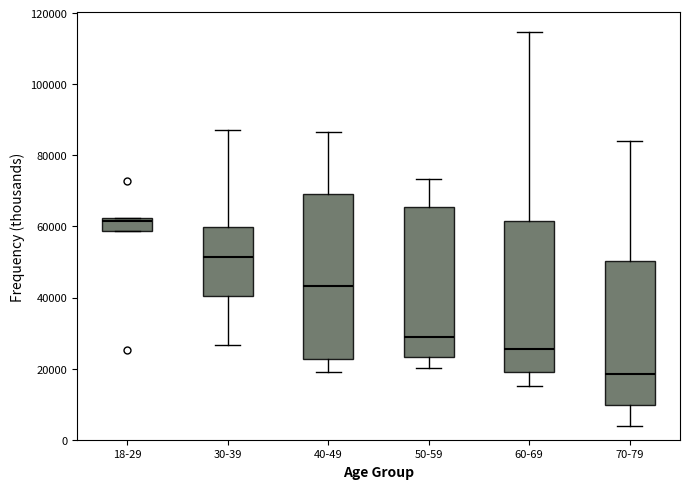

Reading left to right, transcribe this box plot: for each box, give where its median line is, the range the box spans, and where its two whiskers end, as read against the y-axis. The values are not printed on the chart, so give them approximately, as read against the axis.

18-29: median 62000 (just below the box's upper edge), box 58000 to 62000, whiskers 58000 to 62000
30-39: median 52000, box 40000 to 60000, whiskers 26000 to 88000
40-49: median 44000, box 22000 to 70000, whiskers 18000 to 86000
50-59: median 28000, box 24000 to 66000, whiskers 20000 to 74000
60-69: median 26000, box 20000 to 62000, whiskers 16000 to 114000
70-79: median 18000, box 10000 to 50000, whiskers 4000 to 84000